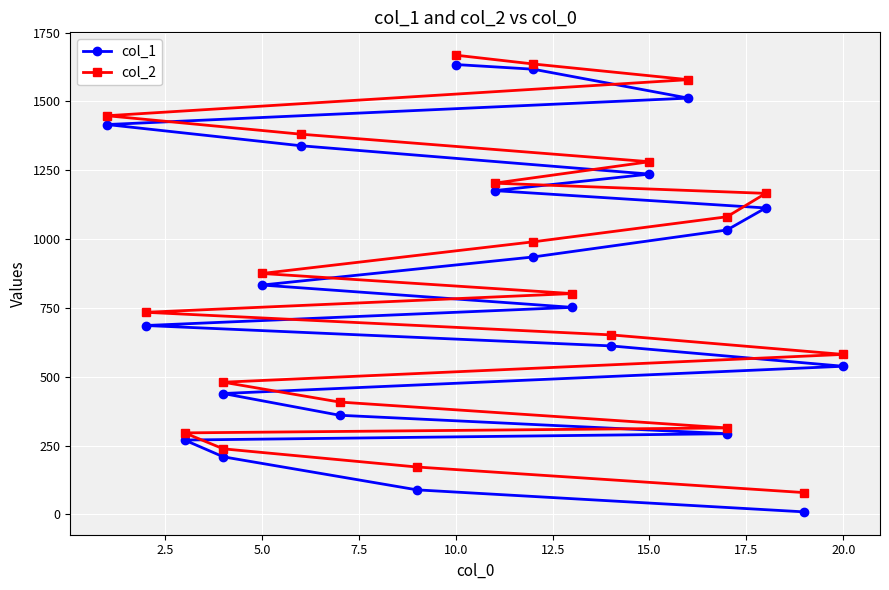

Is it true that col_1 equals 935 at 12?

True